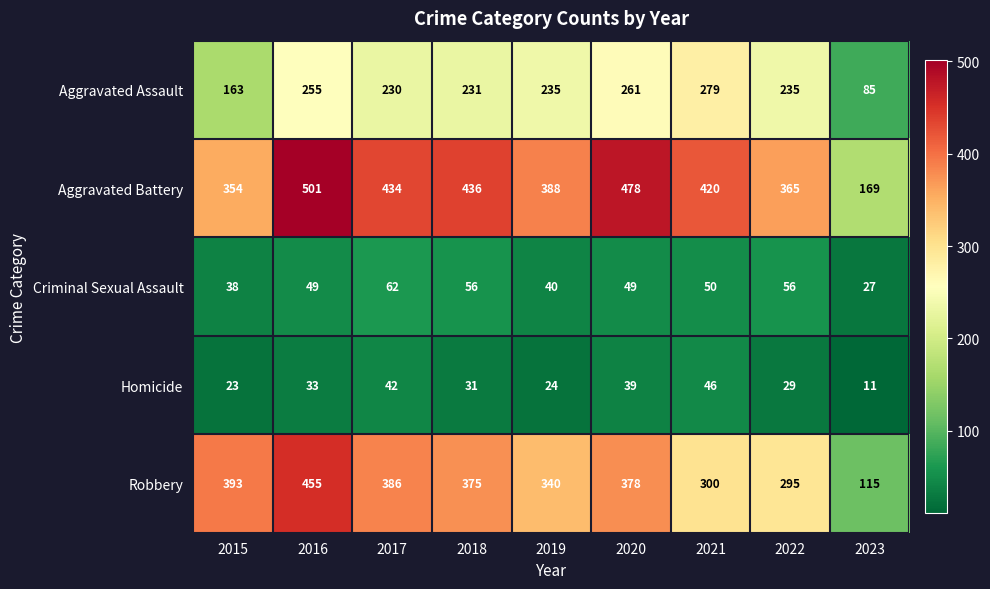

What is the minimum value shown in the chart?

11